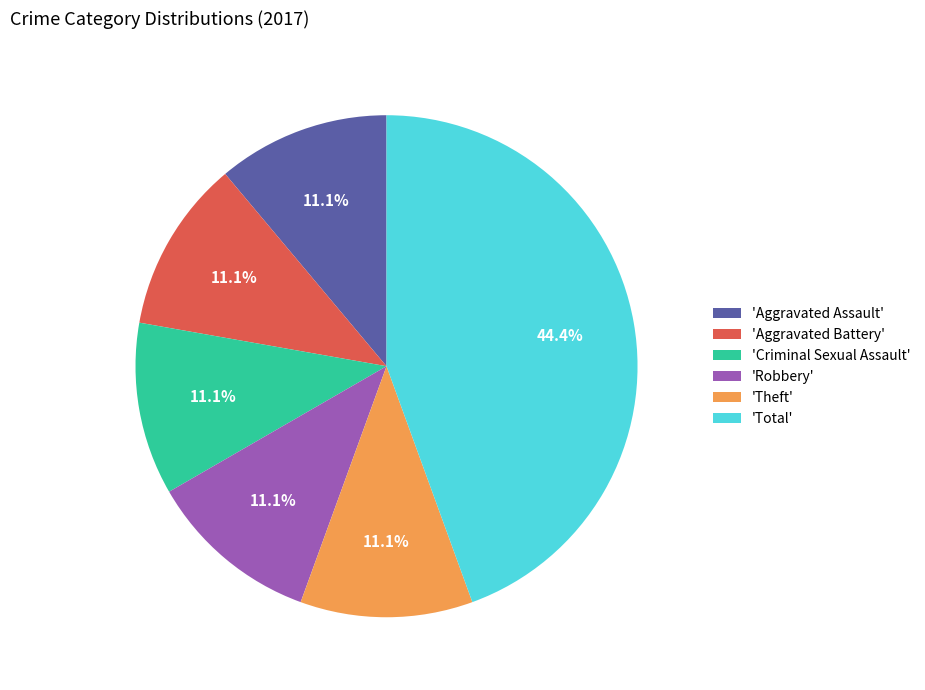

Is 'Theft' the majority of the pie?

No